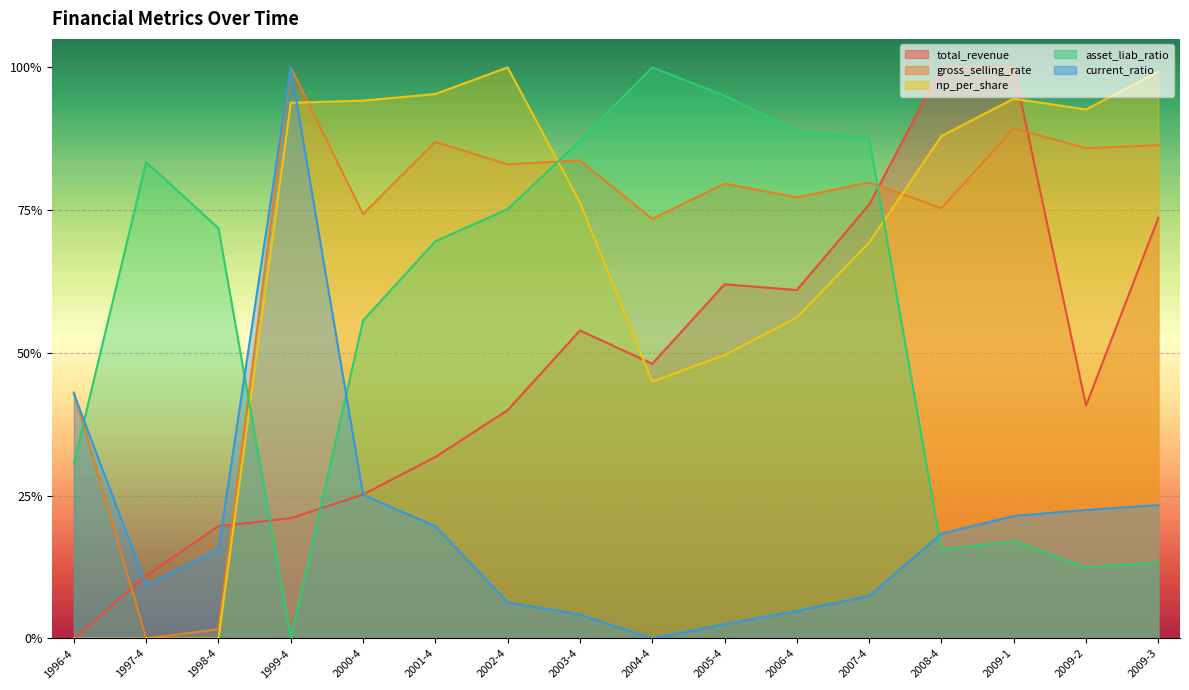

What is the maximum value shown in the chart?

1.0